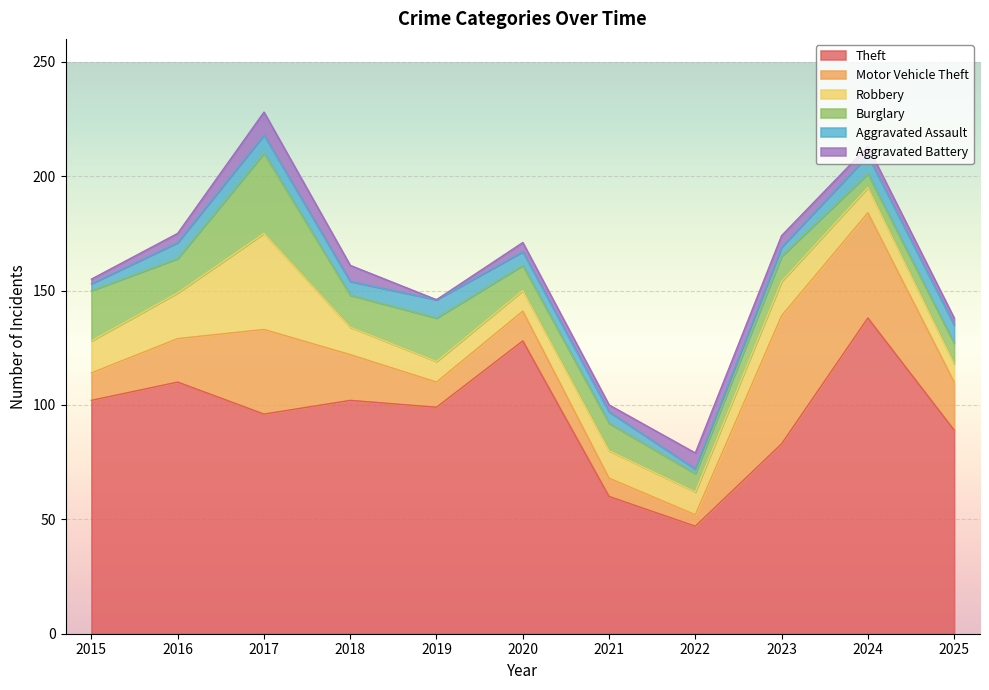

True or false: Aggravated Battery and Burglary cross at least once.

False